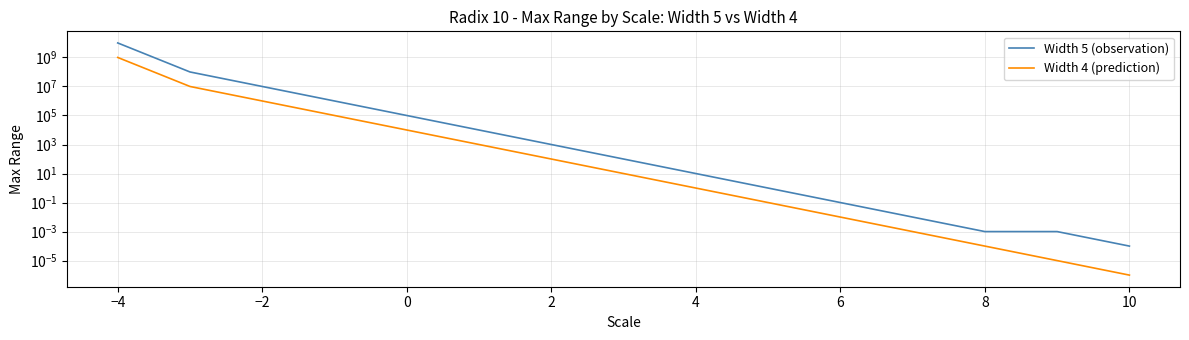

List the series in order of their overall mean, highest first.

Width 5 (observation), Width 4 (prediction)